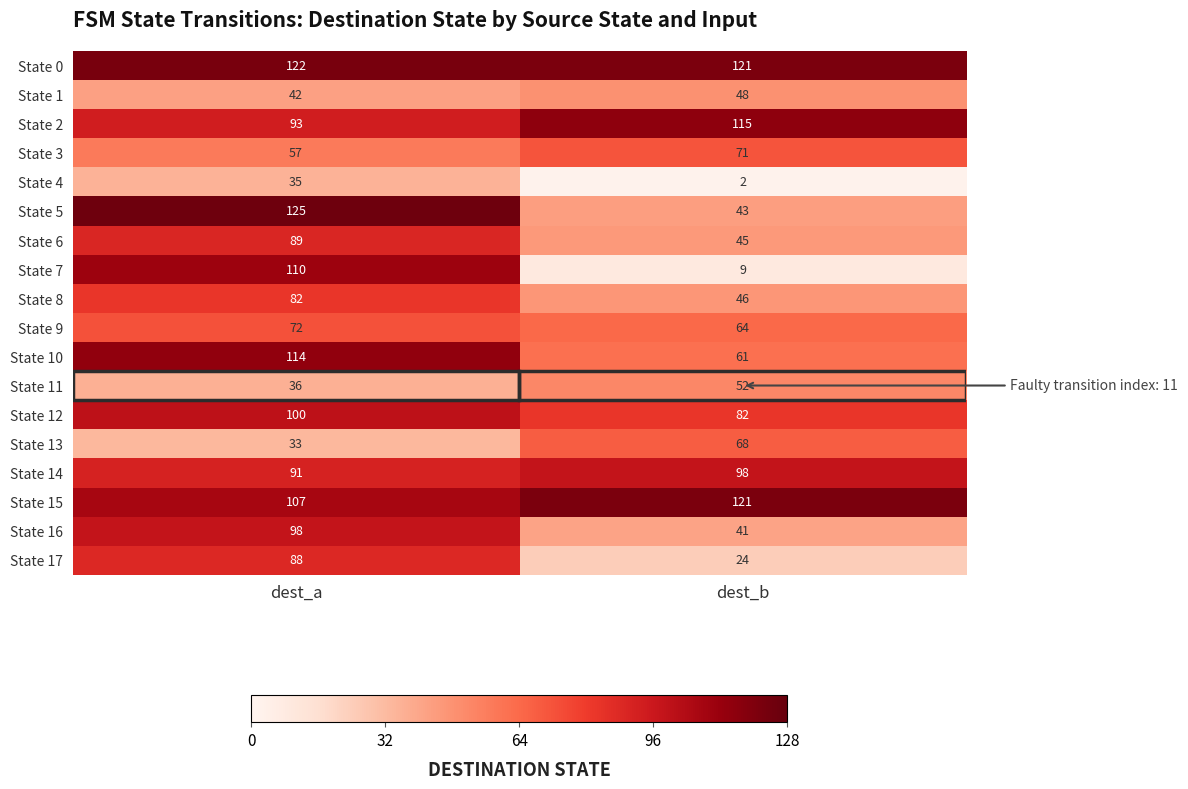

What is the total value across all series at dest_b?

1111